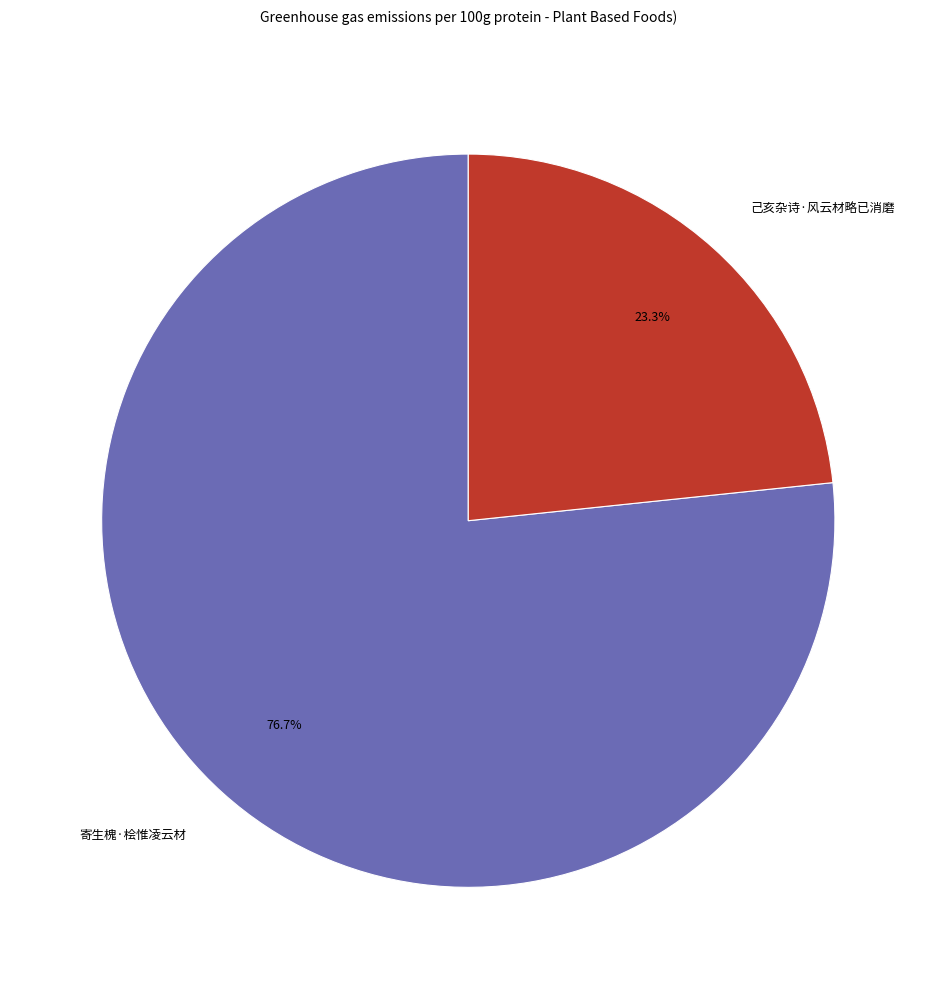

Which category accounts for the majority?

寄生槐·桧惟凌云材